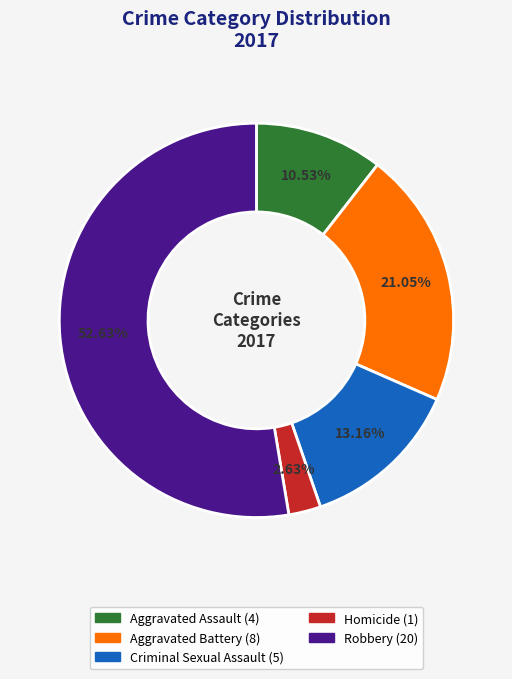

The Robbery slice represents 53% of the pie. True or false?

True